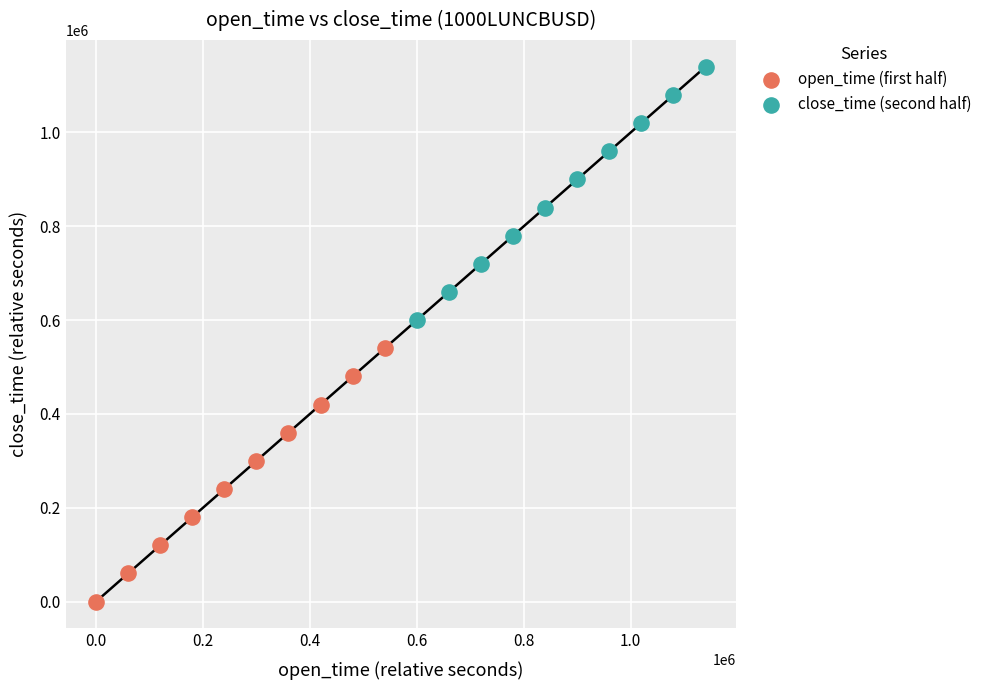

Which series reaches the minimum Y coordinate?

open_time (first half)